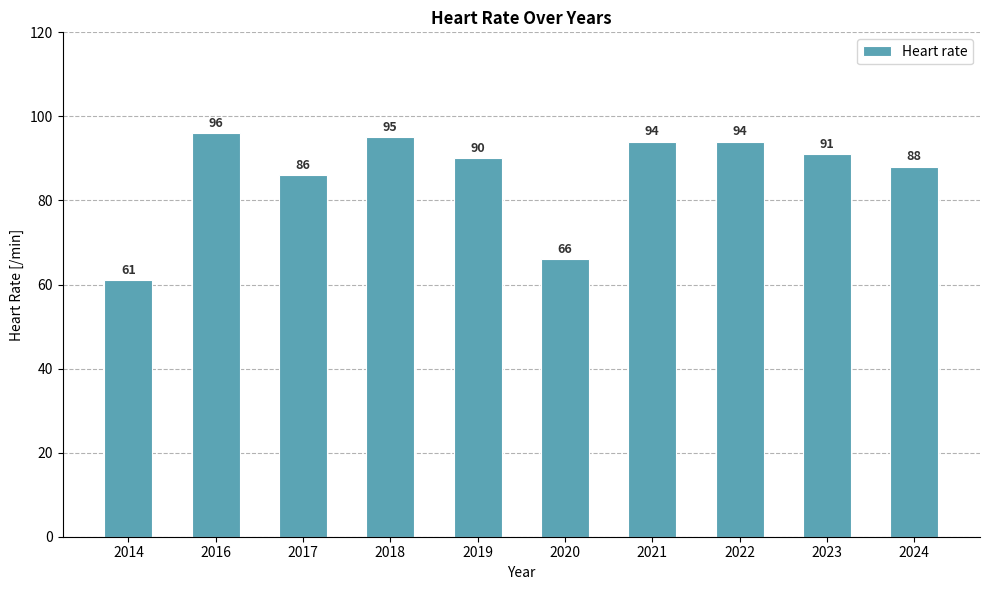

Reading left to right, transcribe all the data shown in this chart.

61	96	86	95	90	66	94	94	91	88